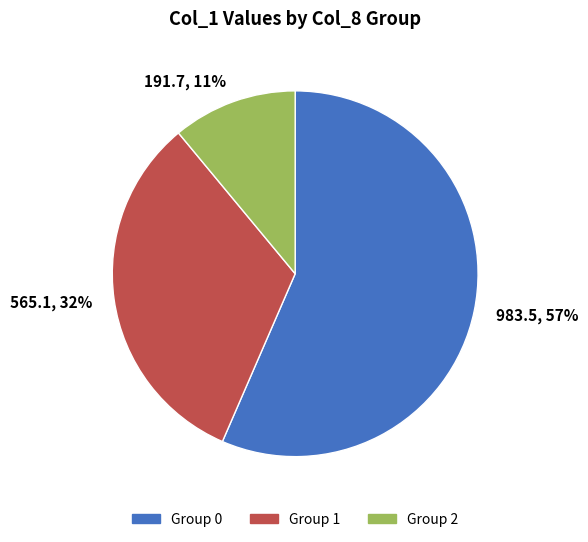

Count the number of slices in the pie.

3